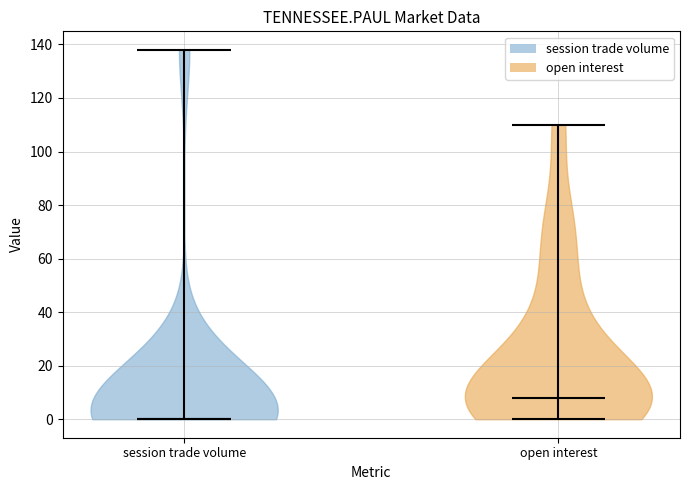

Where does the median line of the violin for open interest sit on the y-axis? The values are not printed on the chart, so give them approximately, as read against the axis.

8